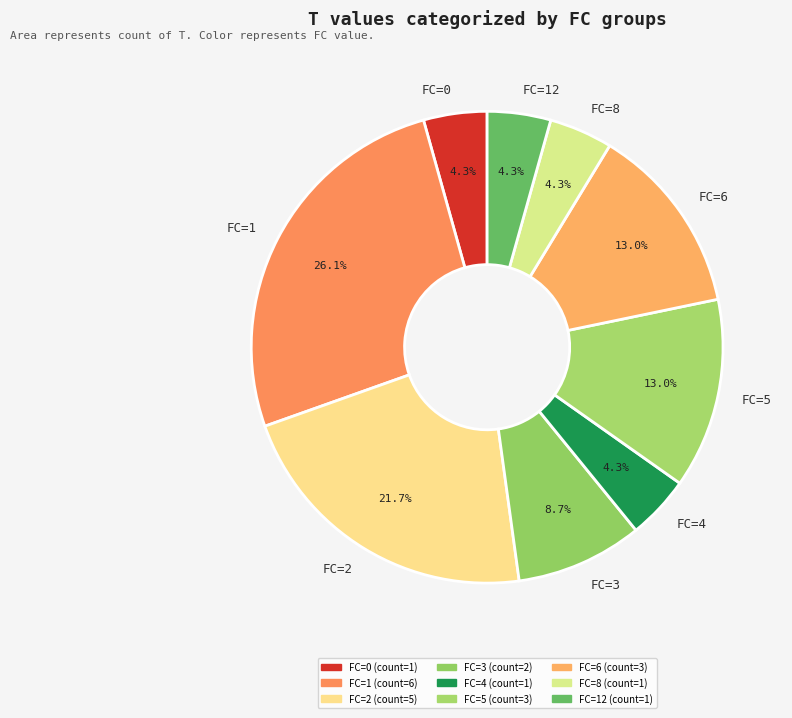

Is there a majority slice in this chart?

No